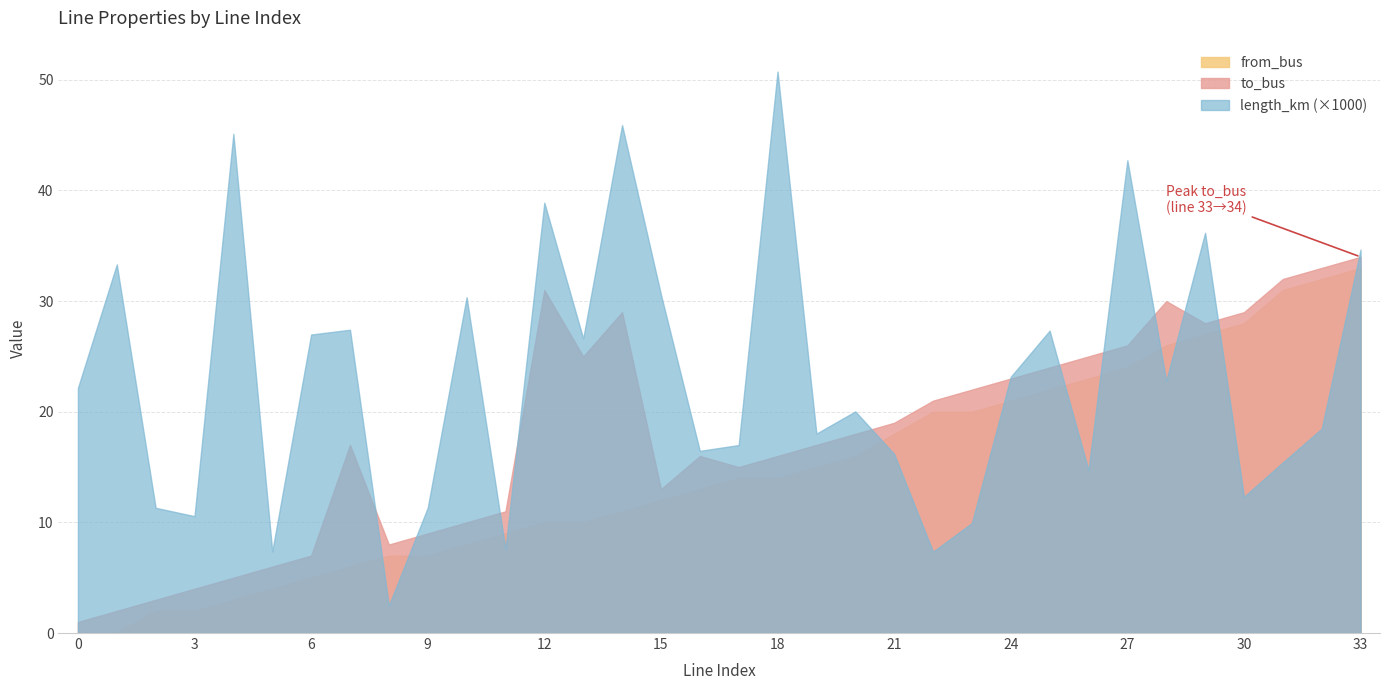

True or false: length_km (×1000) and from_bus cross at least once.

True